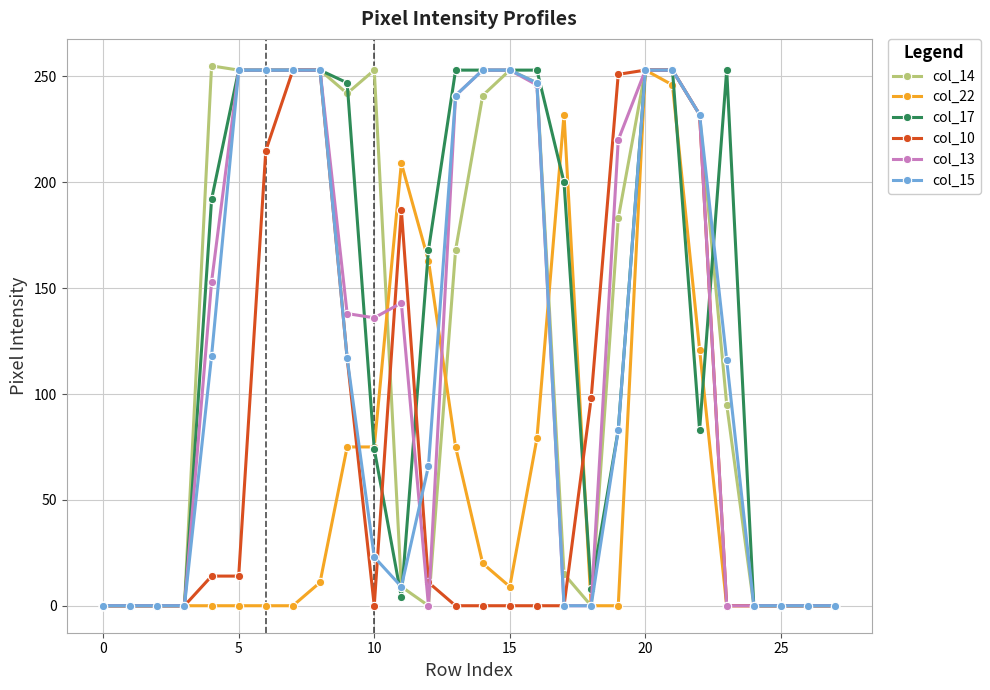

At how many categories does at least one series exceed 175?

18